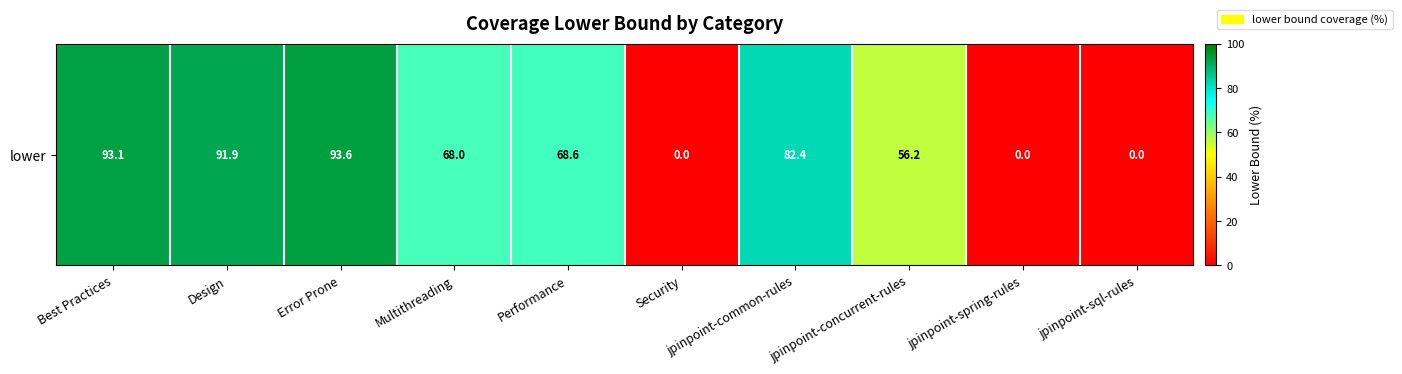

List the labels in order of value, largest first.

Error Prone, Best Practices, Design, jpinpoint-common-rules, Performance, Multithreading, jpinpoint-concurrent-rules, Security, jpinpoint-spring-rules, jpinpoint-sql-rules